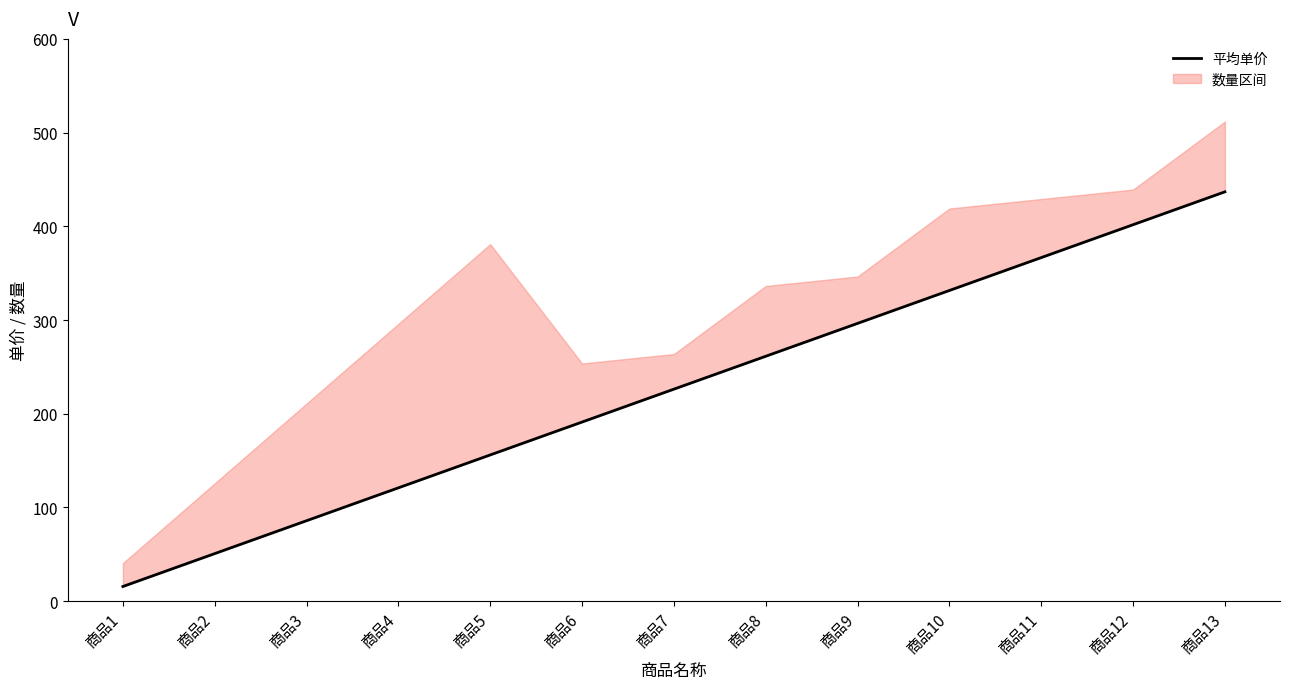

Rank the categories by value from lowest to highest.

商品1, 商品2, 商品3, 商品4, 商品5, 商品6, 商品7, 商品8, 商品9, 商品10, 商品11, 商品12, 商品13